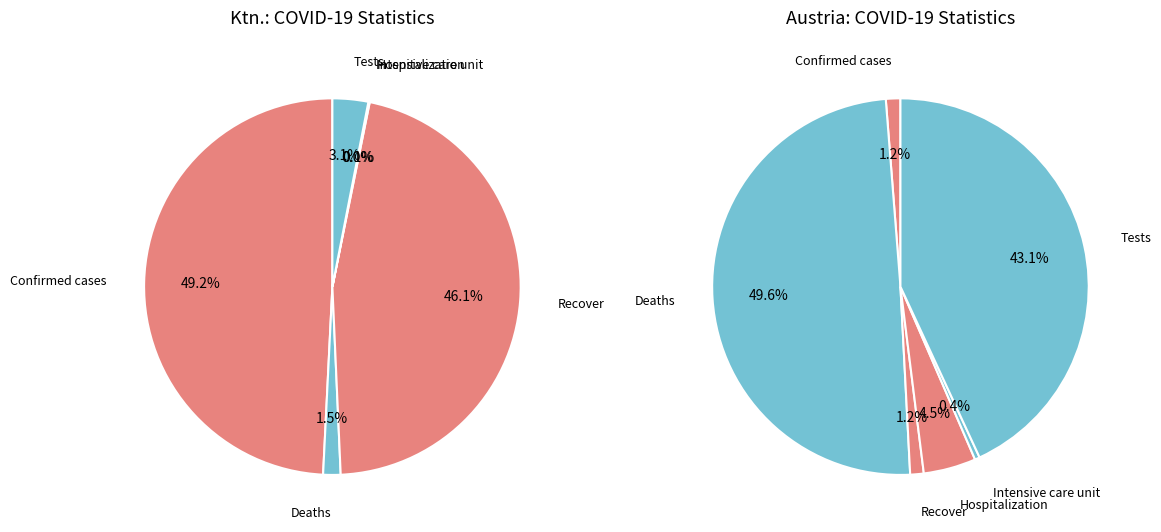

What is the total percentage of Intensive care unit and Hospitalization?

0.1%